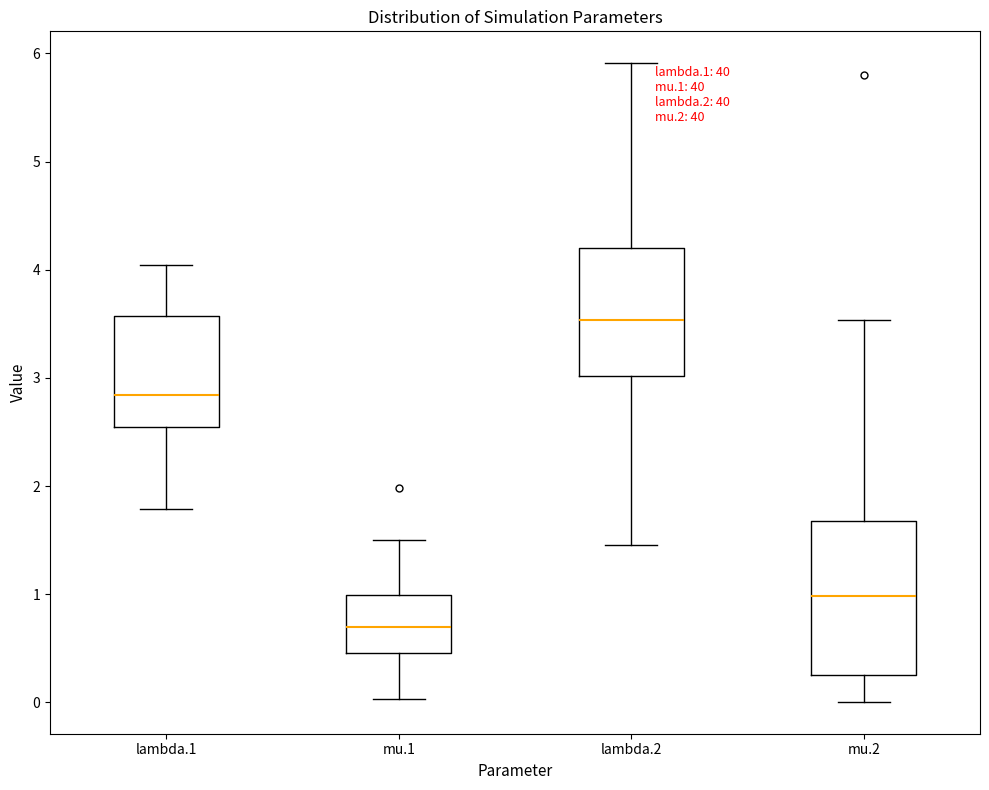

Where is the lower edge of the box for lambda.2 on the y-axis? The values are not printed on the chart, so give them approximately, as read against the axis.

3.0